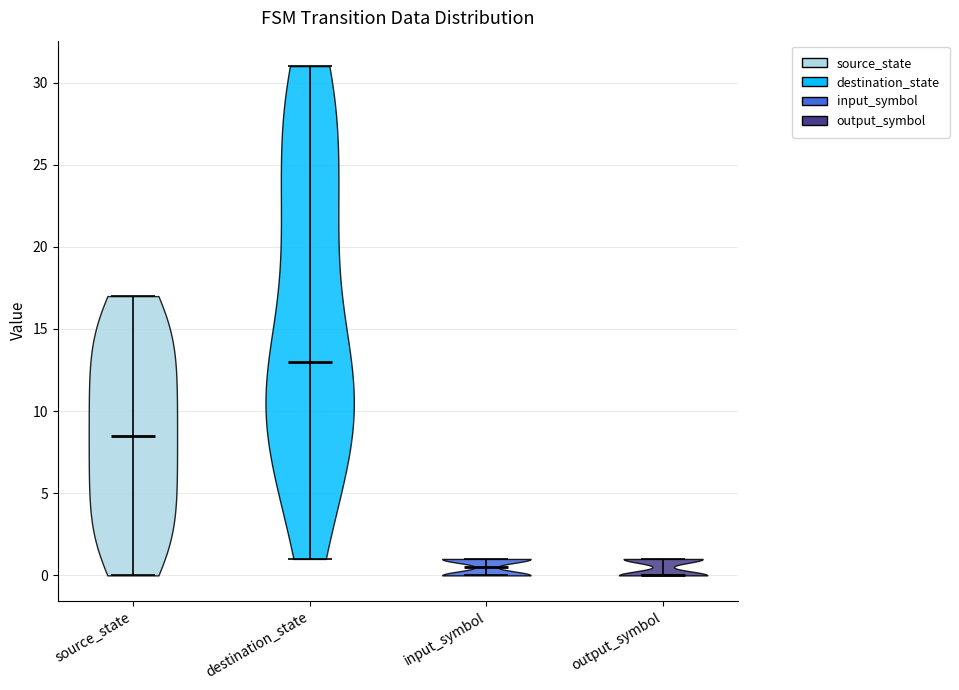

Reading left to right, read every violin against the y-axis: where its median line is, and the lowest and highest points it reaches. The values are not printed on the chart, so give them approximately, as read against the axis.

source_state: median line 8.5, lowest point 0.0, highest point 17.0
destination_state: median line 13.0, lowest point 1.0, highest point 31.0
input_symbol: median line 0.5, lowest point 0.0, highest point 1.0
output_symbol: median line 0.0, lowest point 0.0, highest point 1.0